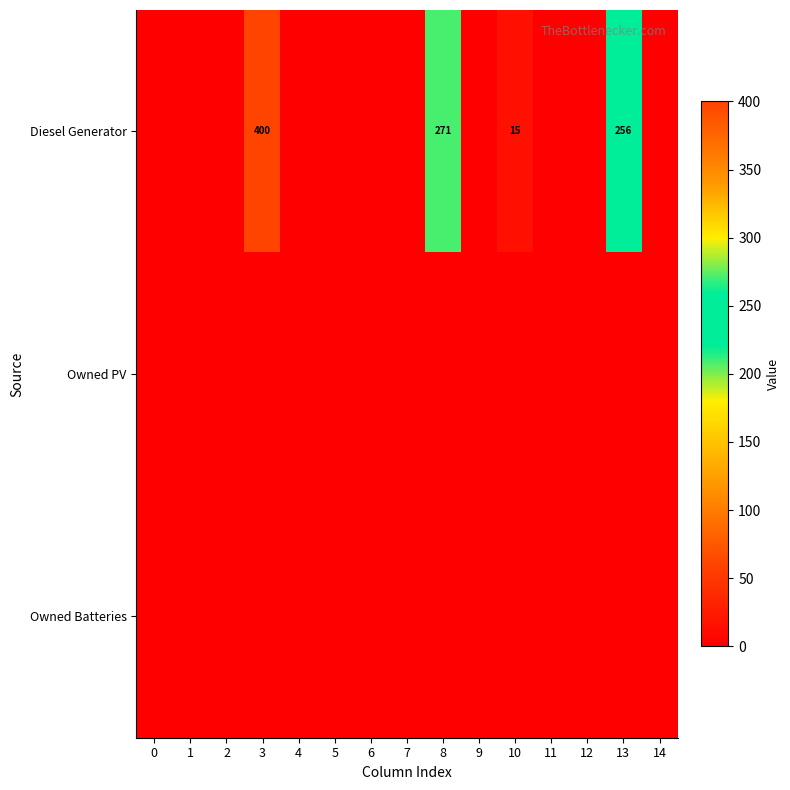

List the series in order of their peak value, highest first.

Diesel Generator, Owned PV, Owned Batteries